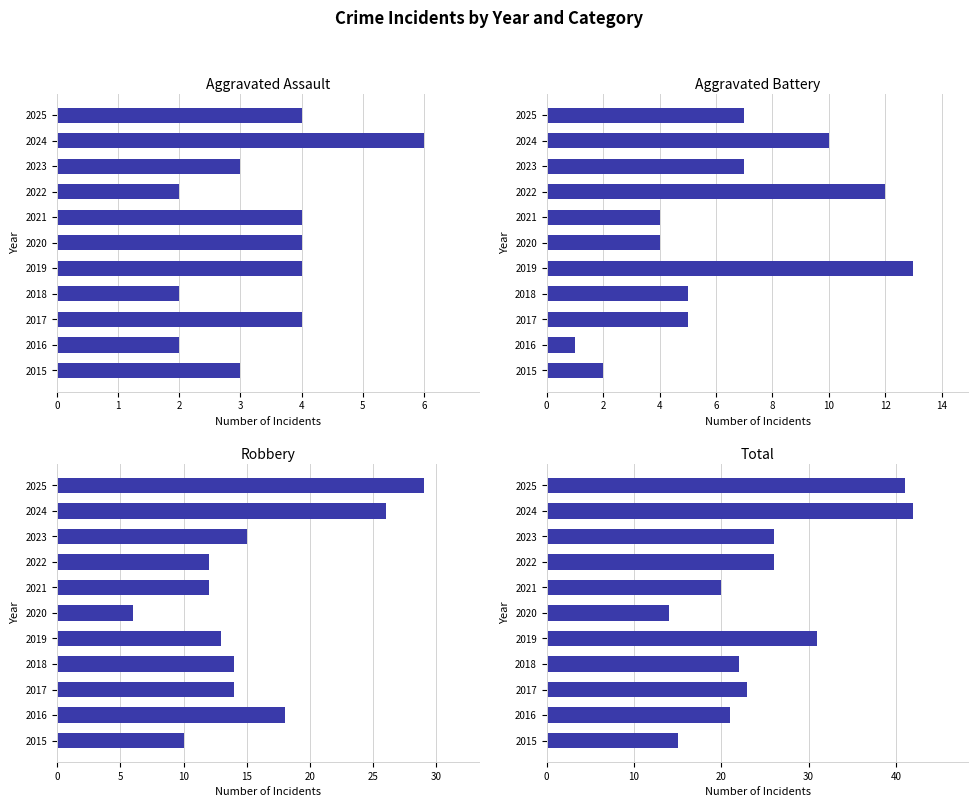

At how many categories does at least one series exceed 4?

11